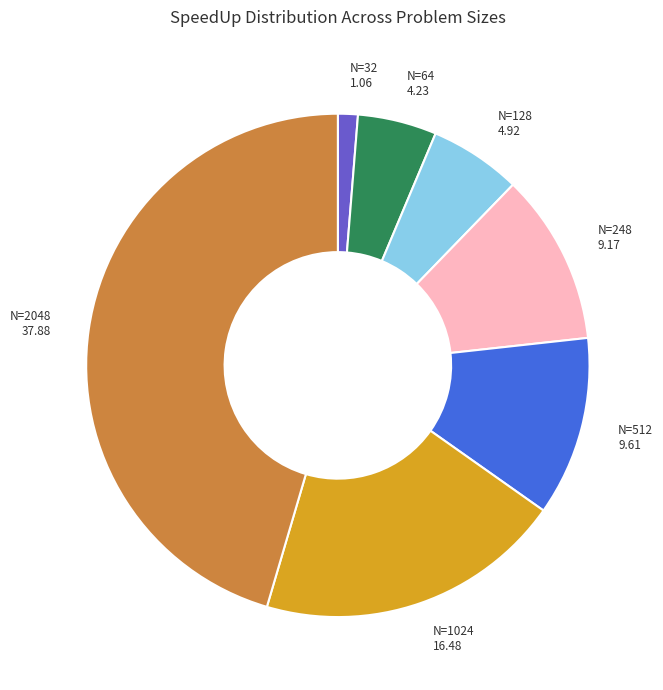

Does any single category account for the majority?

No